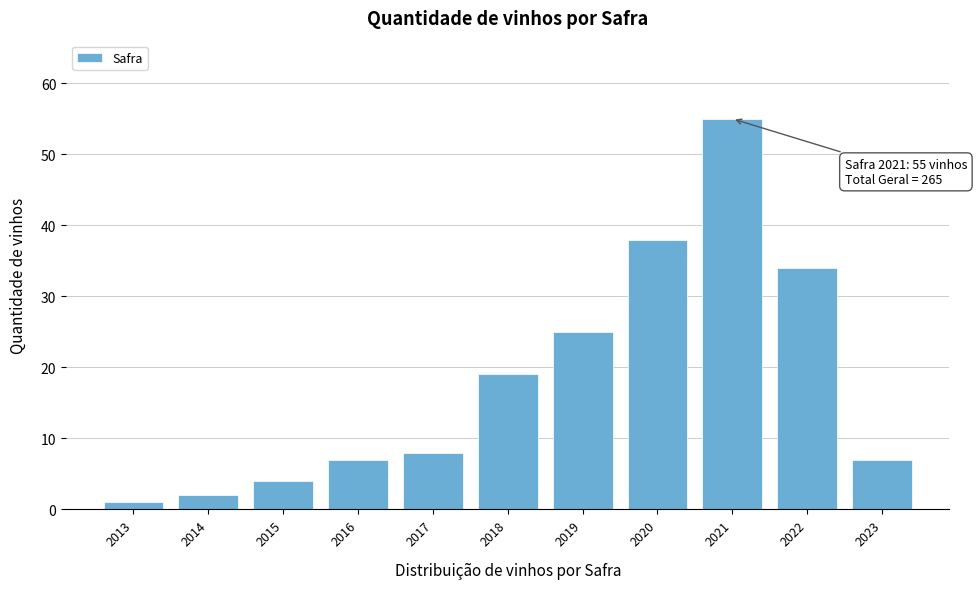

Reading left to right, extract all data points from this chart.

2013=1	2014=2	2015=4	2016=7	2017=8	2018=19	2019=25	2020=38	2021=55	2022=34	2023=7